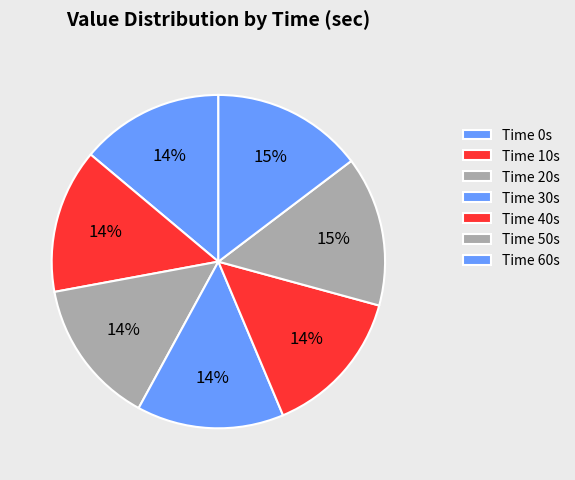

Does any single category account for the majority?

No